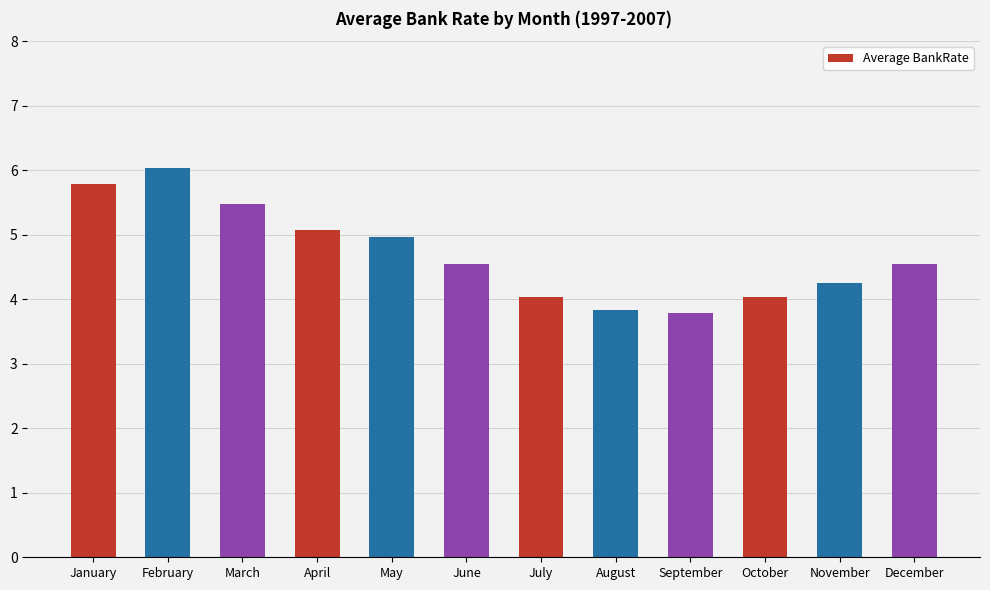

How many categories are shown in the chart?

12